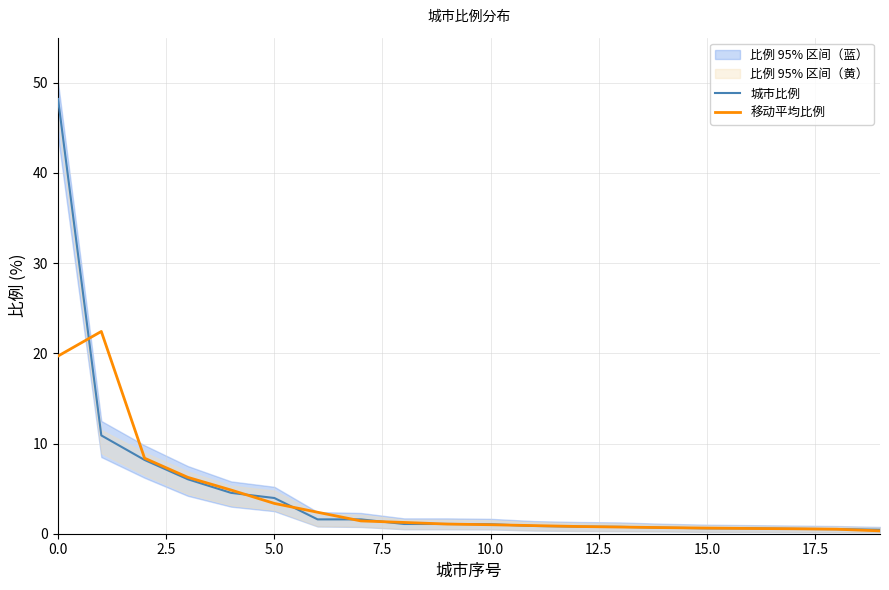

Which series ends up on top after the final intersection of 移动平均比例 and 城市比例?

城市比例